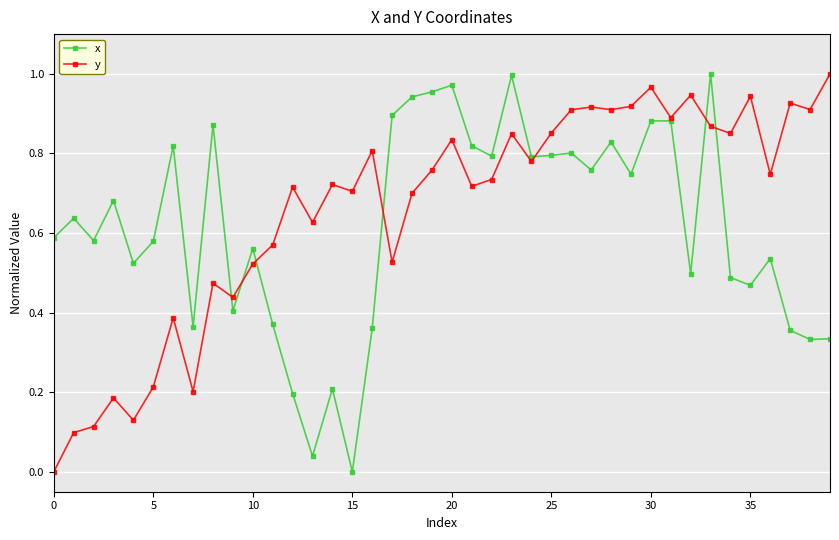

True or false: y has more than 2 interior local peaks.

True